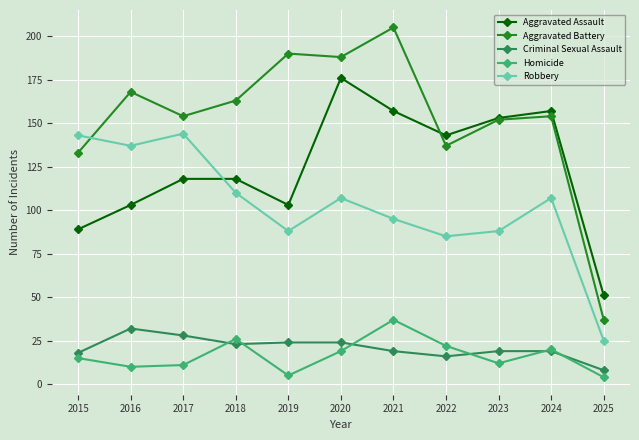

Where does the Criminal Sexual Assault series first go above 19?

2016